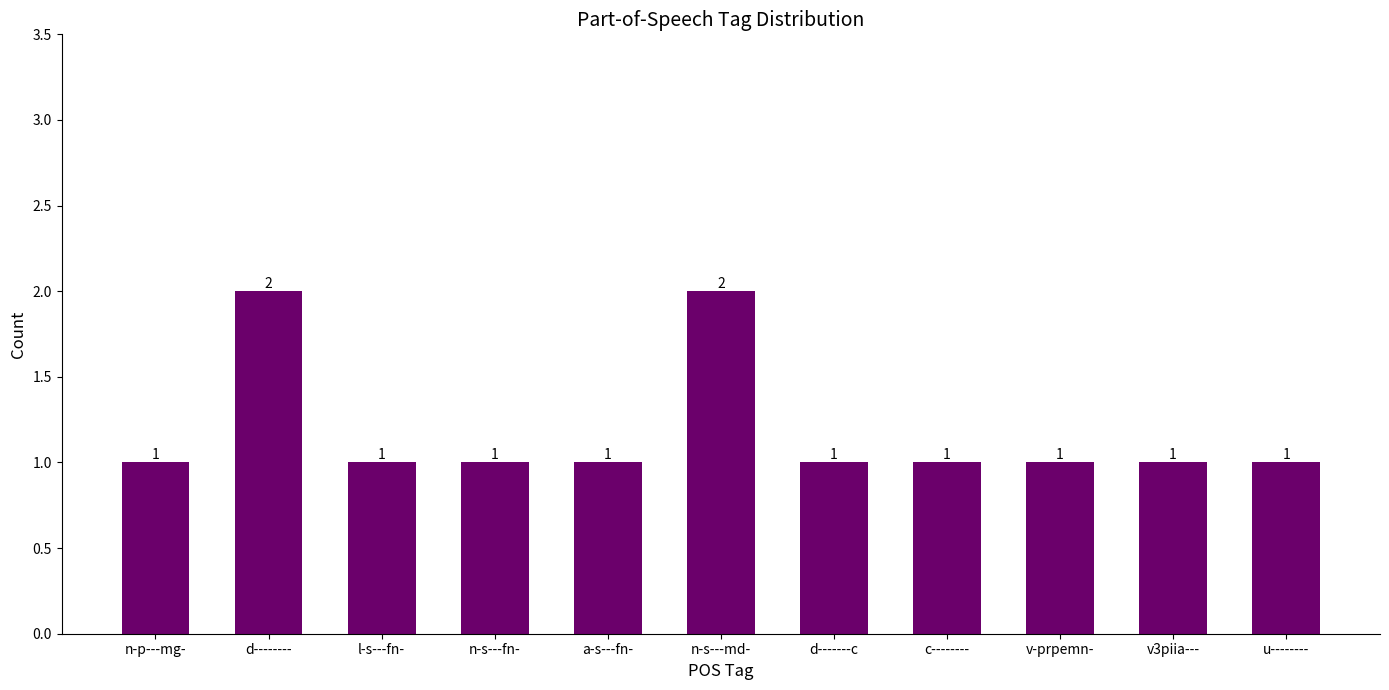

Does the chart contain any negative values?

No